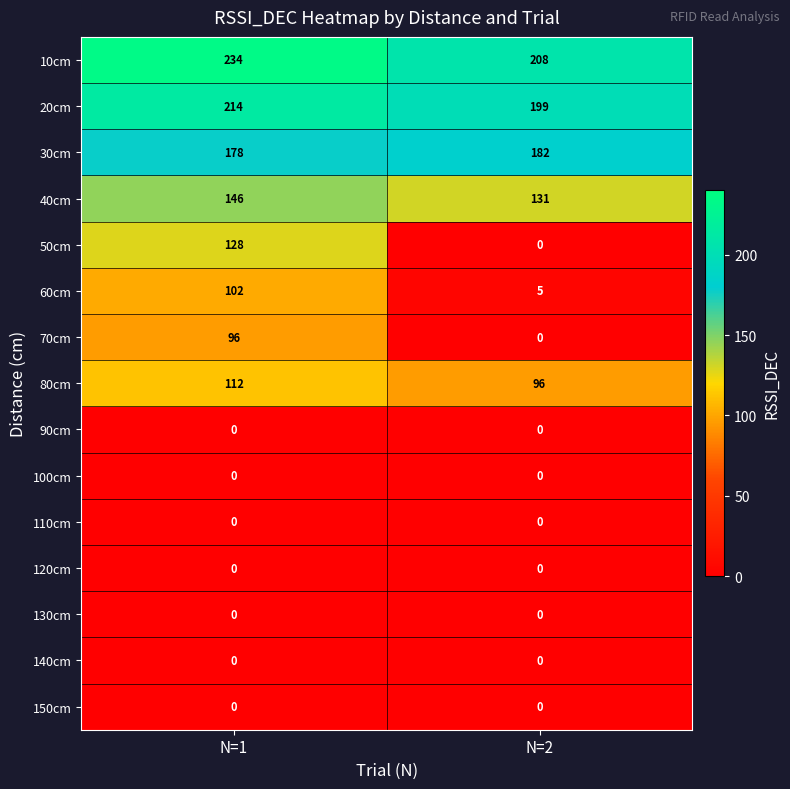

What is the maximum value shown in the chart?

234